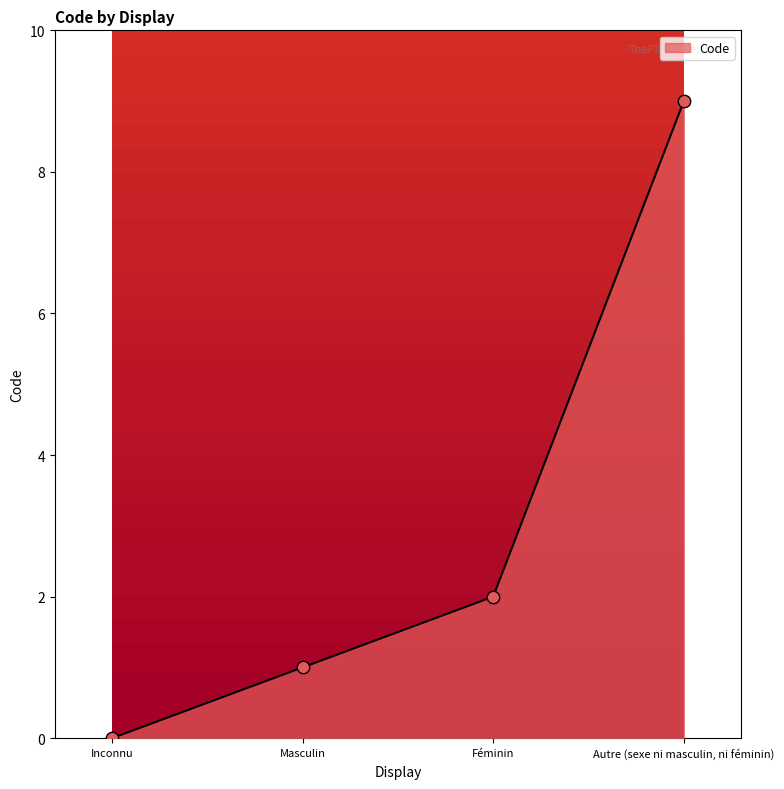

Which has a higher value, Inconnu or Féminin?

Féminin